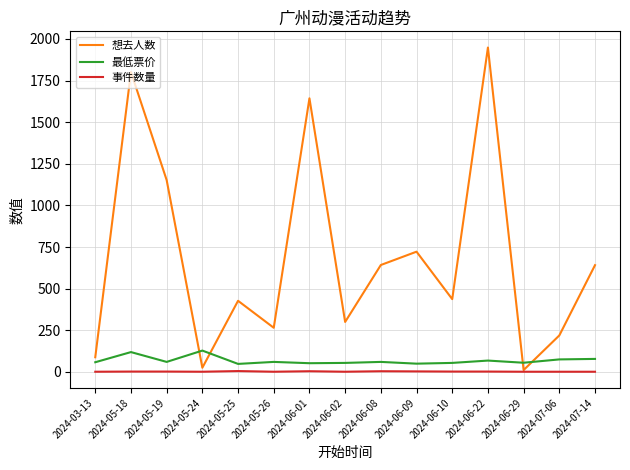

Which series has the largest total across all categories?

想去人数